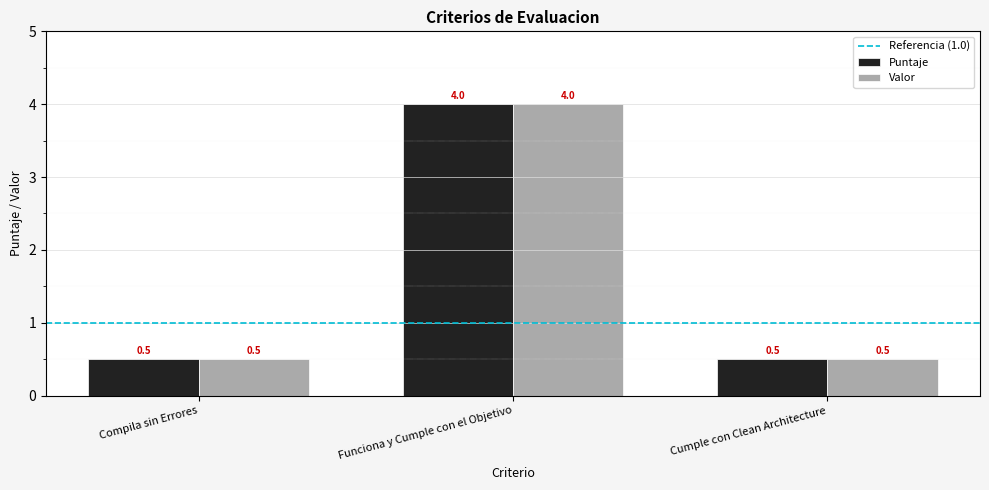

What is the maximum value shown in the chart?

4.0